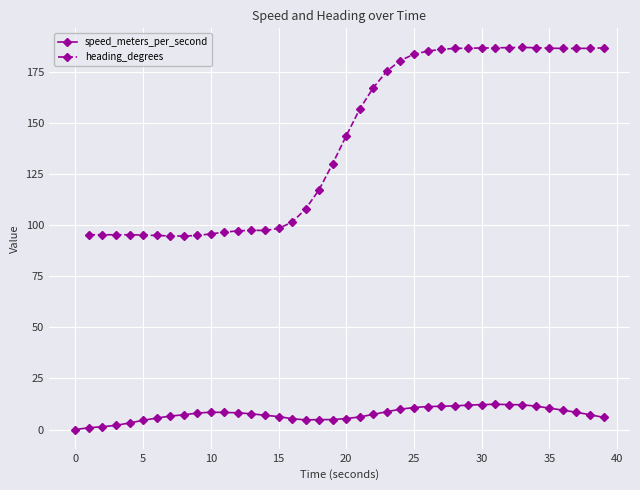

True or false: speed_meters_per_second has more than 1 points higher than both neighbors.

True